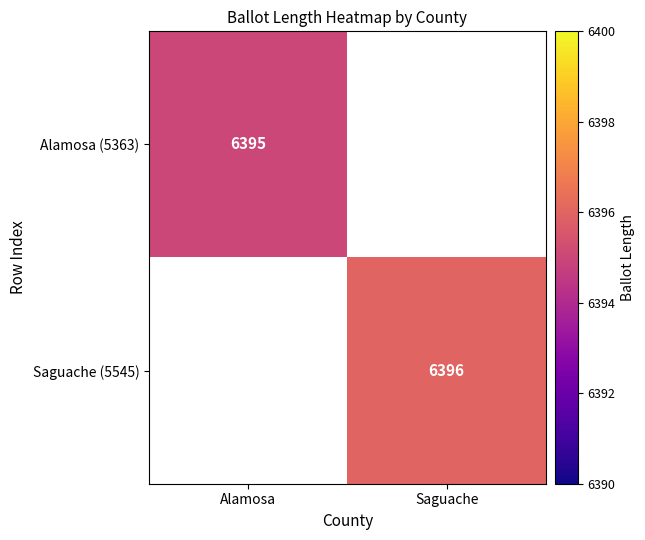

The value of Alamosa (5363) at Alamosa is 8841. True or false?

False